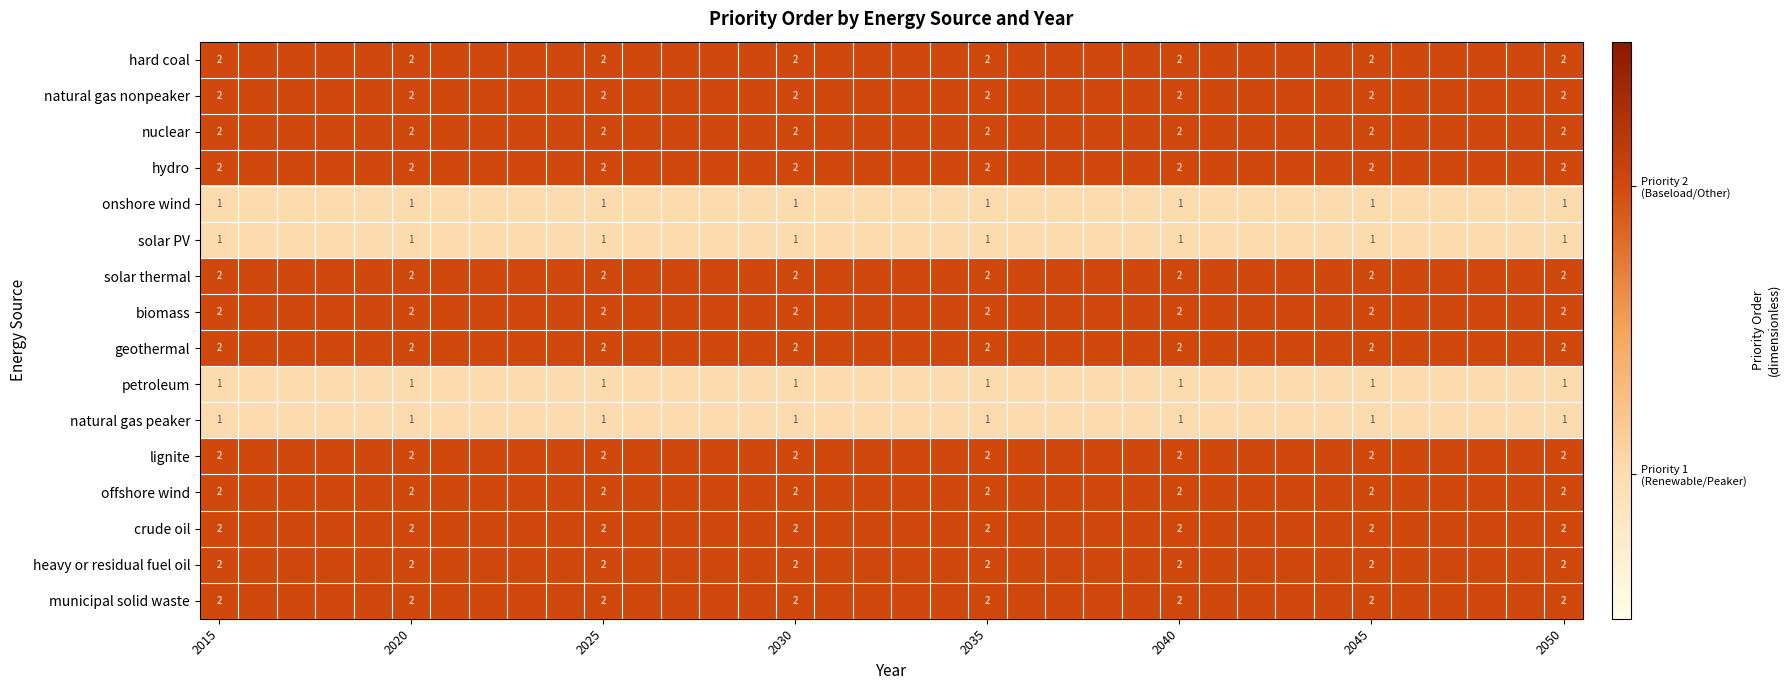

At which category is the sum across all series the highest?

2015